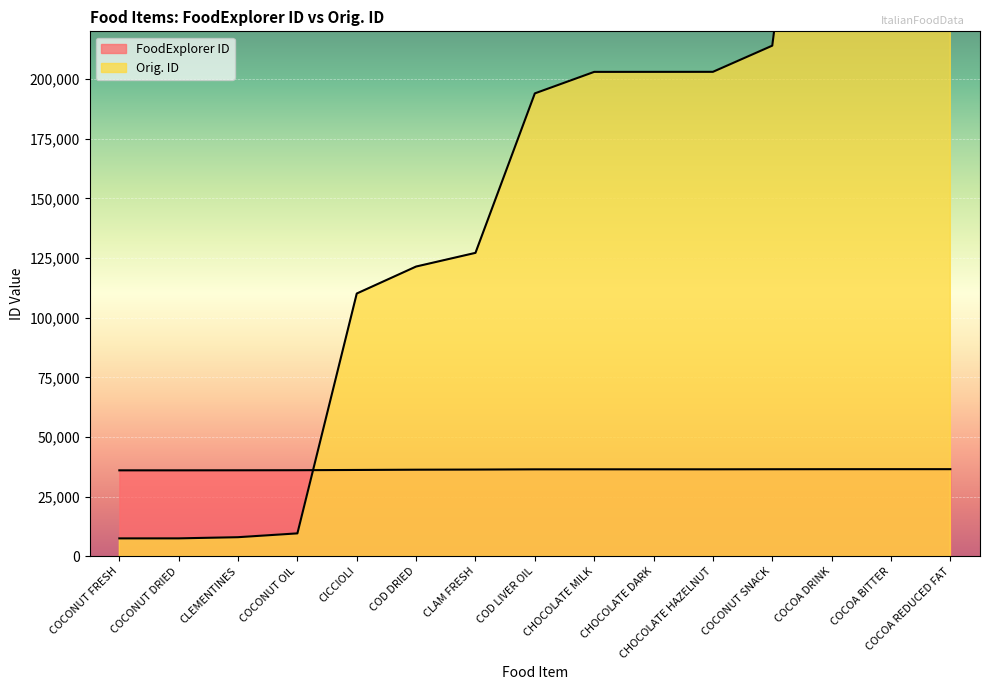

What position from the right is COCOA REDUCED FAT?

1